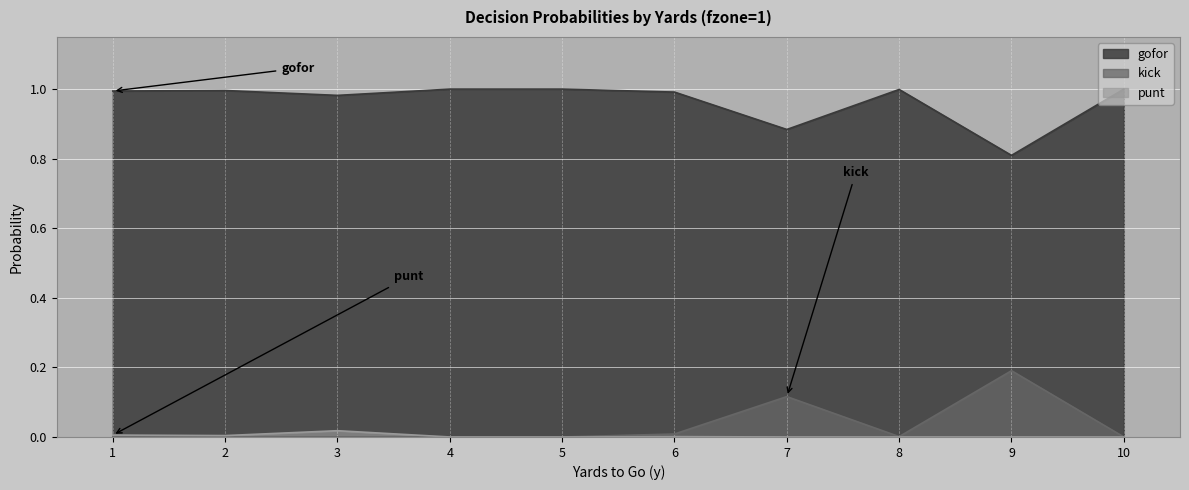

Reading left to right, what are all the values shown in this chart?

gofor: 1=1.0	2=1.0	3=1.0	4=1.0	5=1.0	6=1.0	7=0.9	8=1.0	9=0.8	10=1.0
kick: 1=0.0	2=0.0	3=0.0	4=0.0	5=0.0	6=0.0	7=0.1	8=0.0	9=0.2	10=0.0
punt: 1=0.0	2=0.0	3=0.0	4=0.0	5=0.0	6=0.0	7=0.0	8=0.0	9=0.0	10=0.0